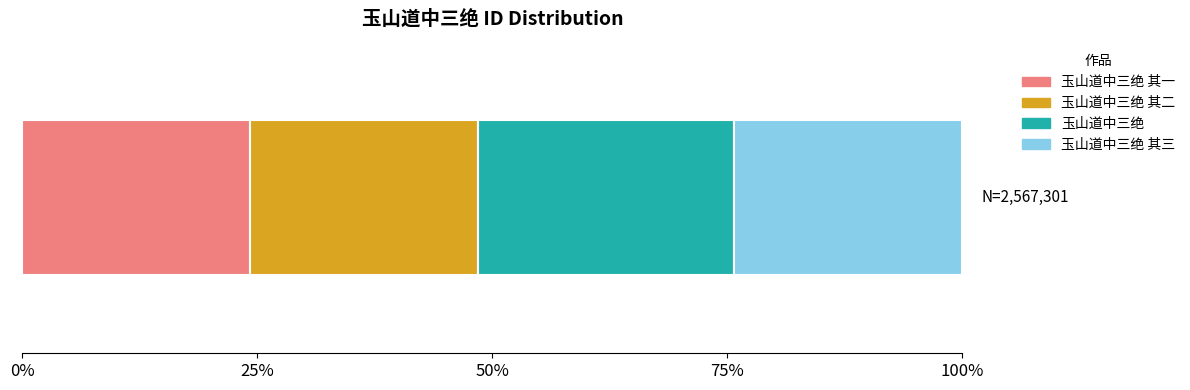

What are all the series names shown in the legend?

玉山道中三绝 其一, 玉山道中三绝 其二, 玉山道中三绝, 玉山道中三绝 其三